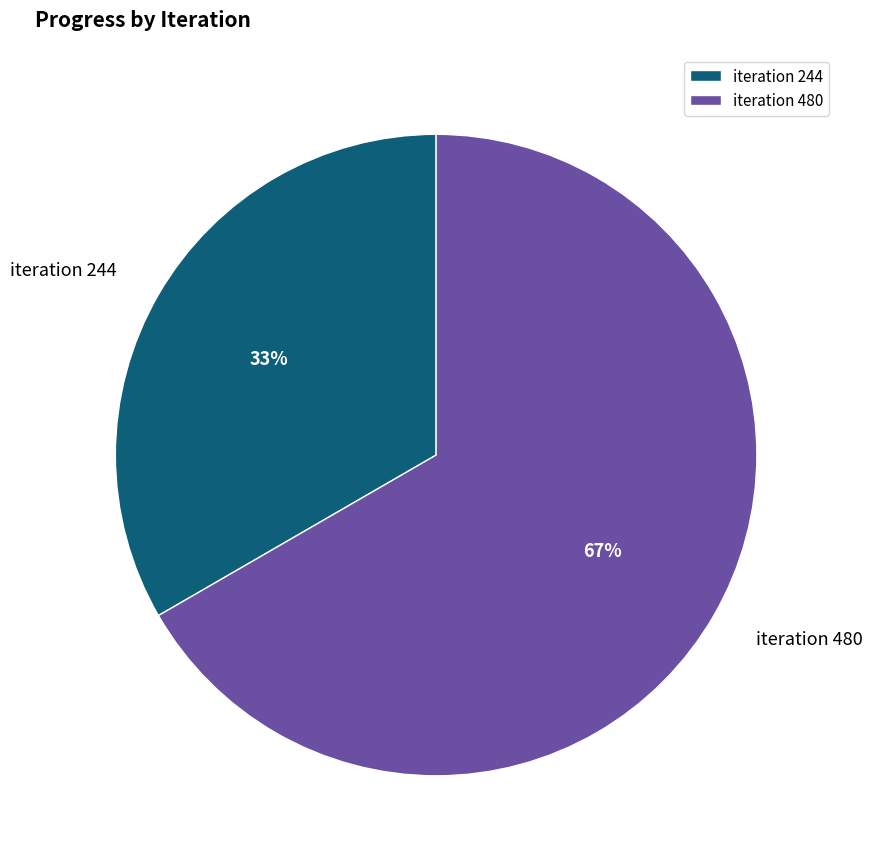

Which category accounts for the majority?

iteration 480